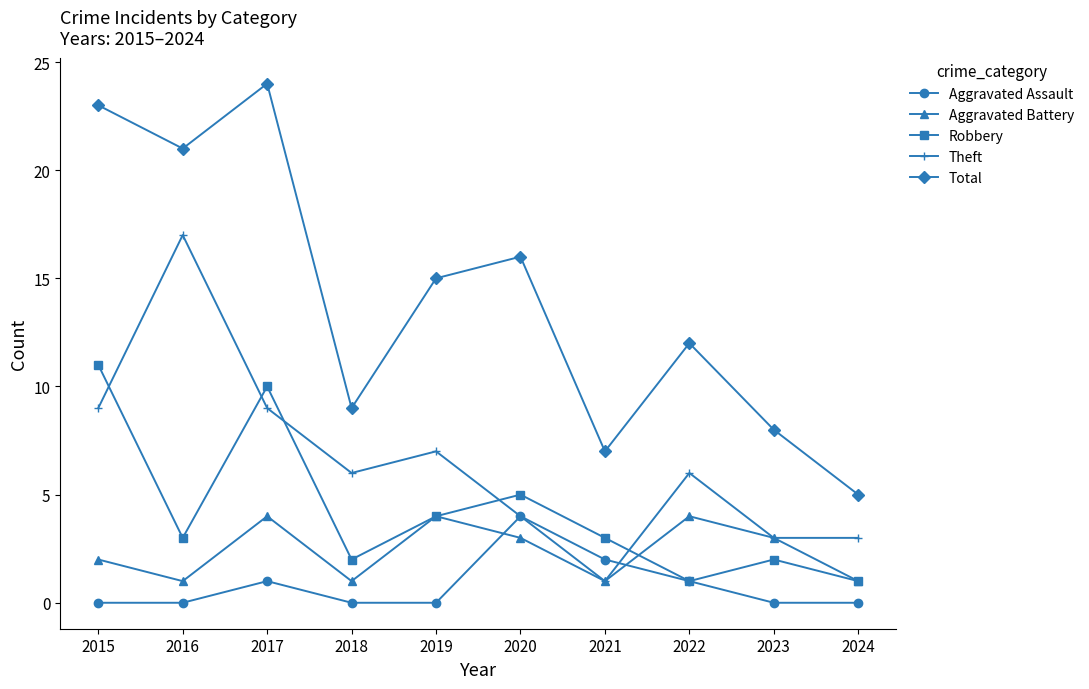

True or false: Aggravated Battery has more than 2 interior local peaks.

True